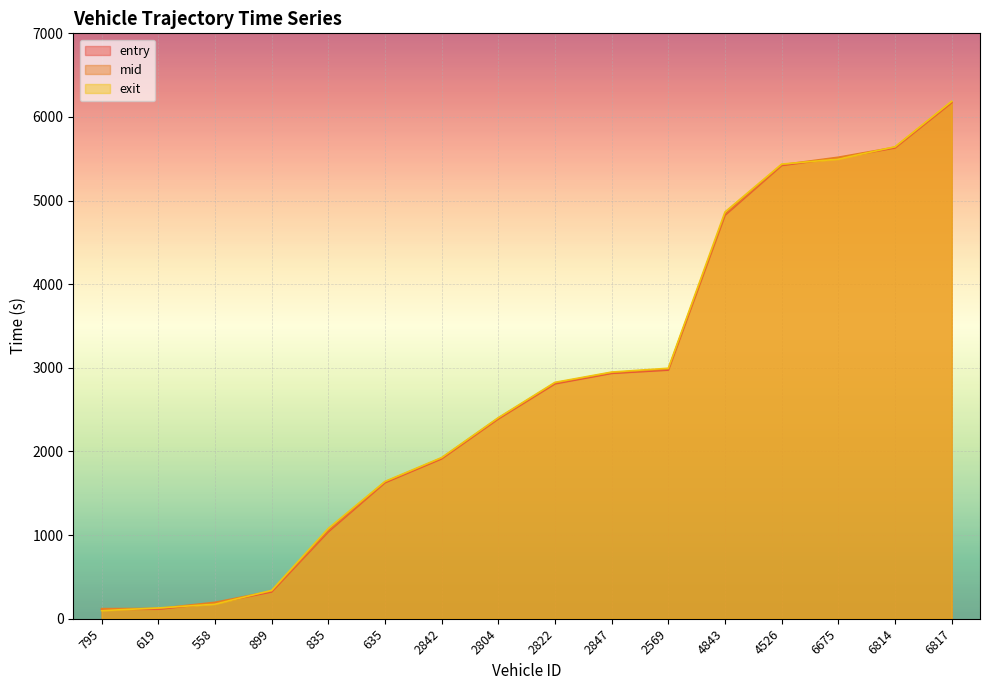

True or false: exit has more than 1 points higher than both neighbors.

False